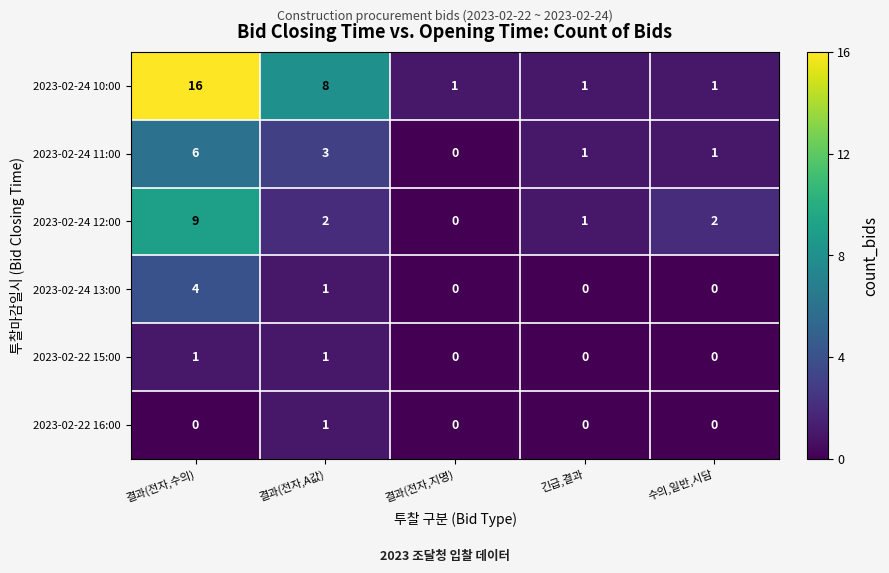

What value does the 2023-02-24 12:00 series have at 결과(전자,수의)?

9